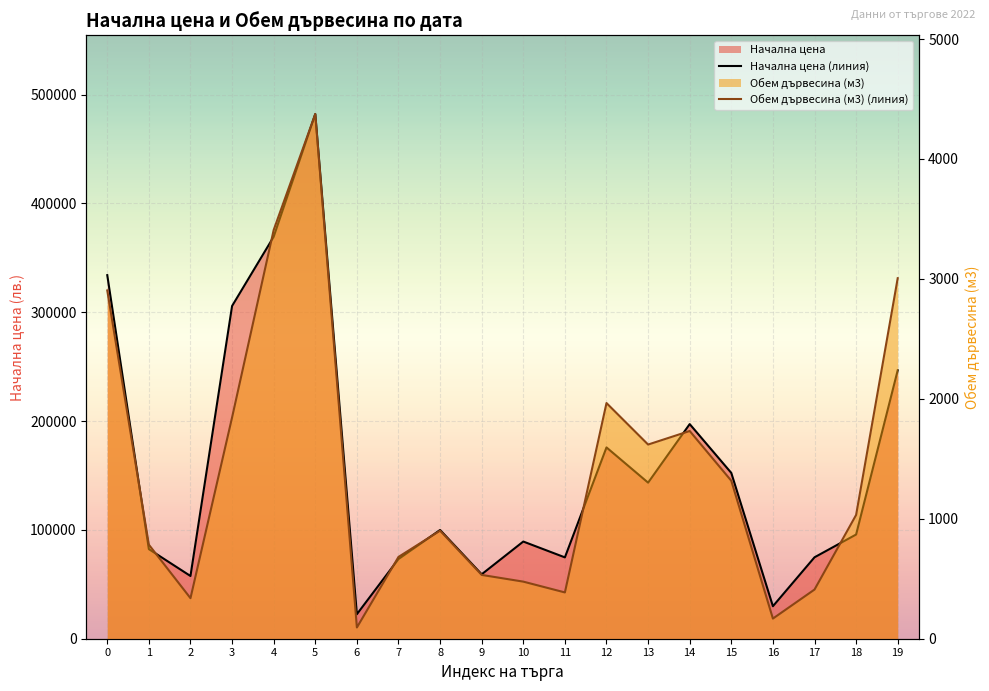

How many data points does each series have?

20